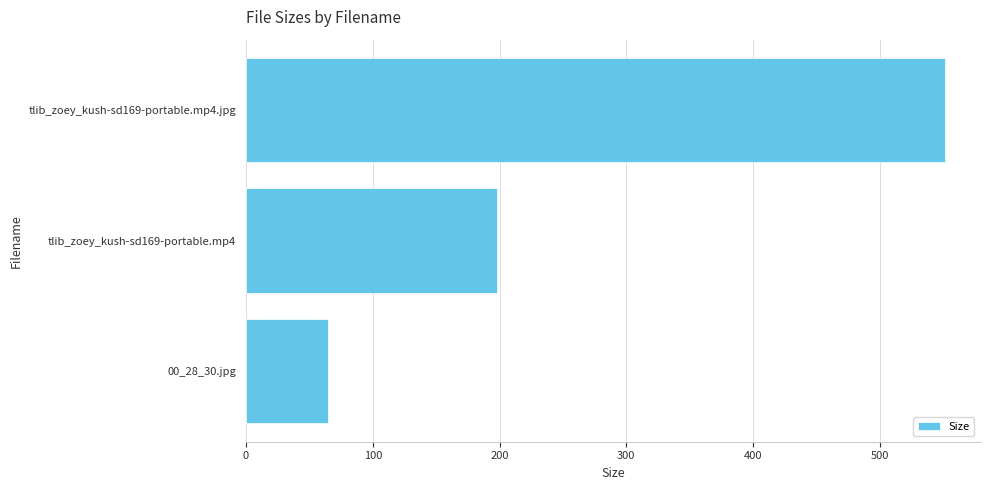

What is the average value?

271.4